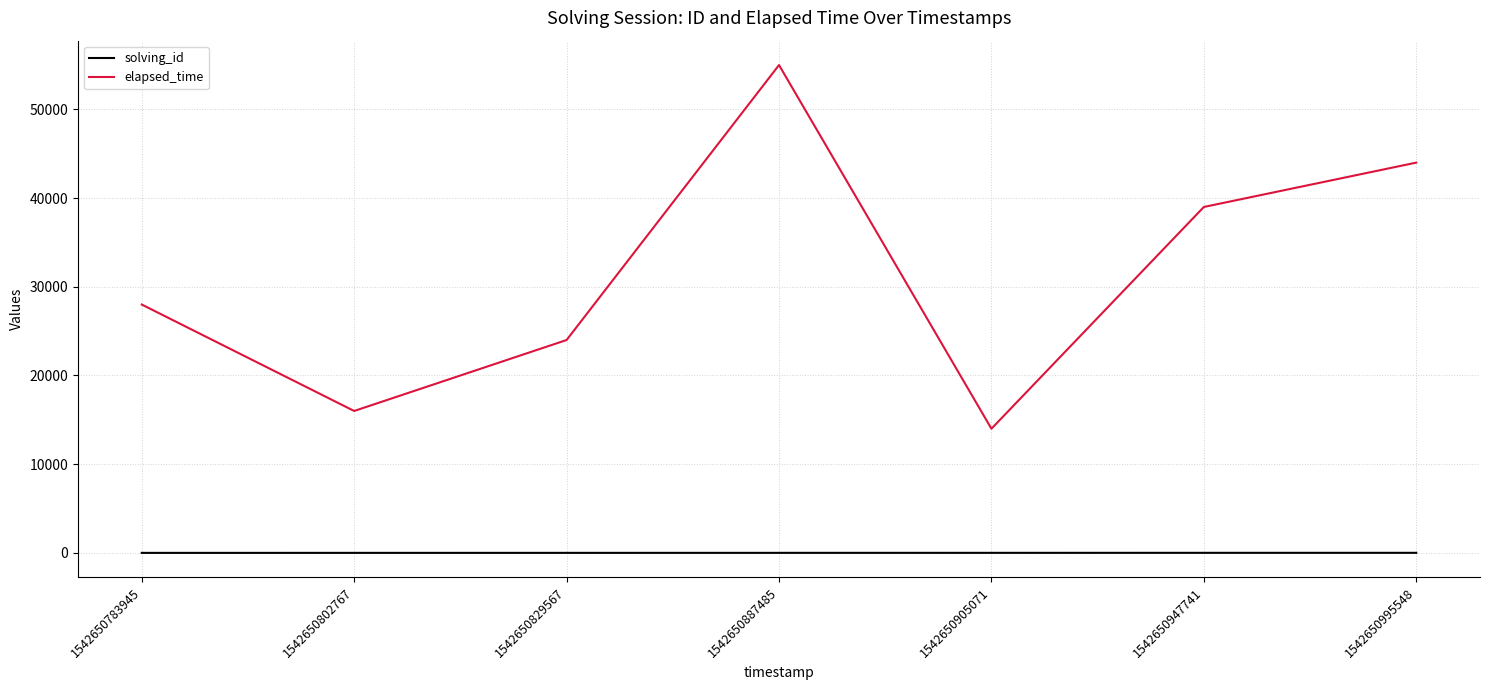

True or false: elapsed_time and solving_id intersect in this chart.

False